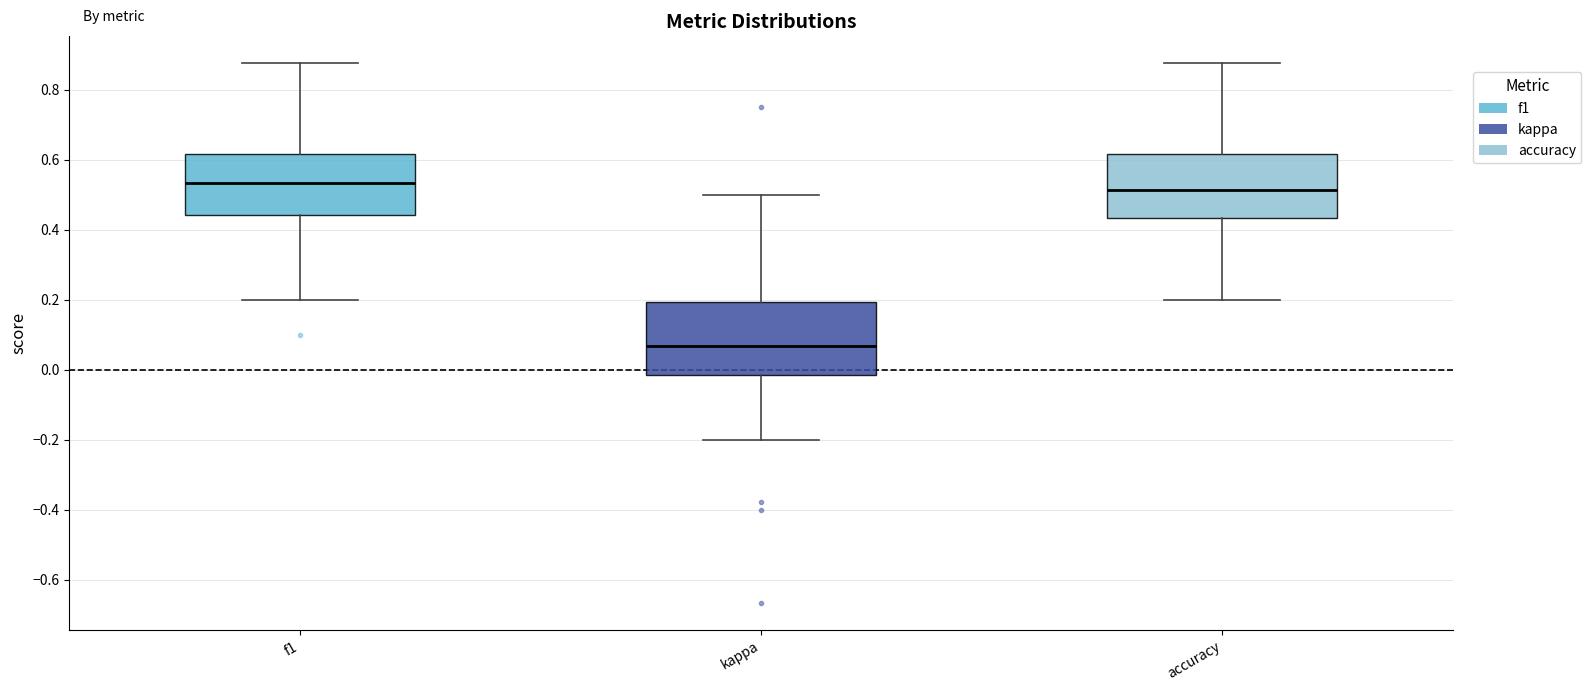

Which box has the highest median line?

f1